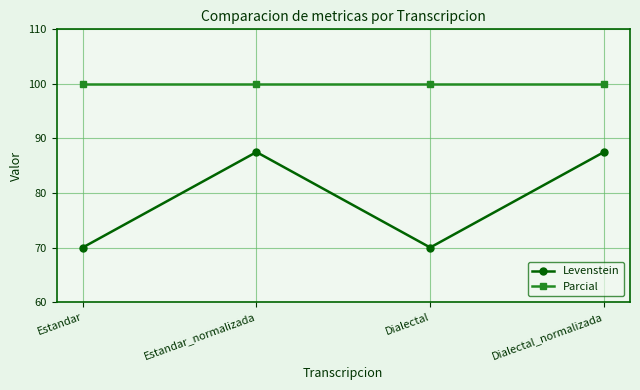

Is this an area chart (filled region under the line)?

No